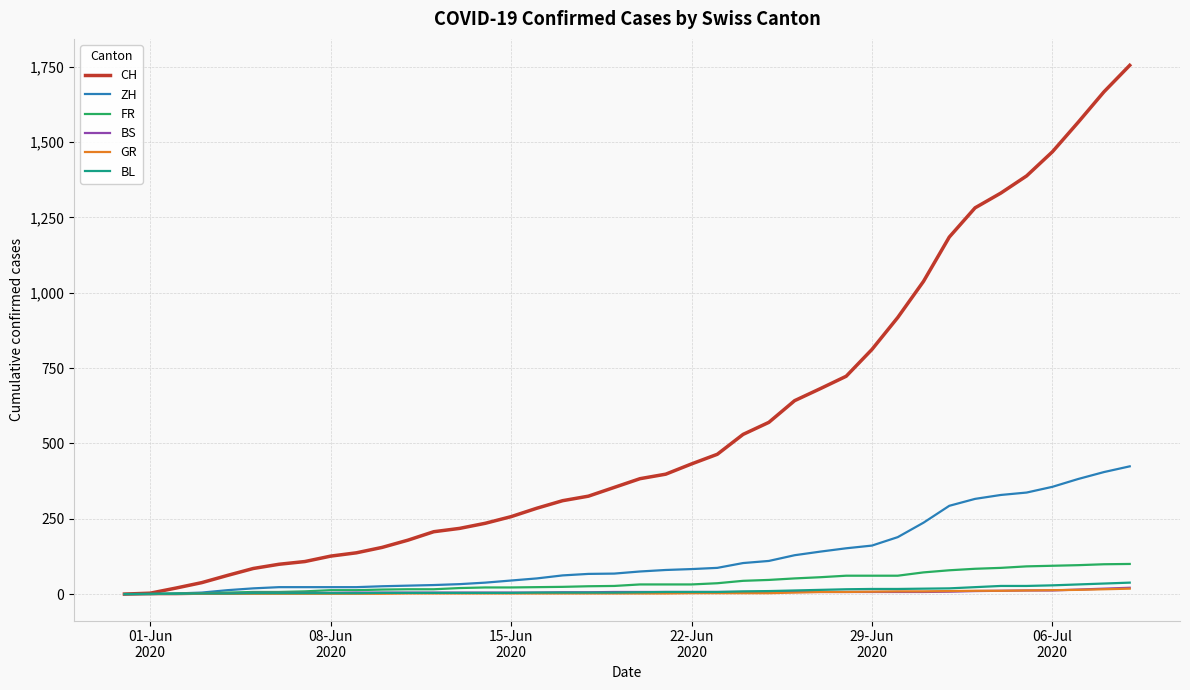

Which series has the widest spread of values?

CH